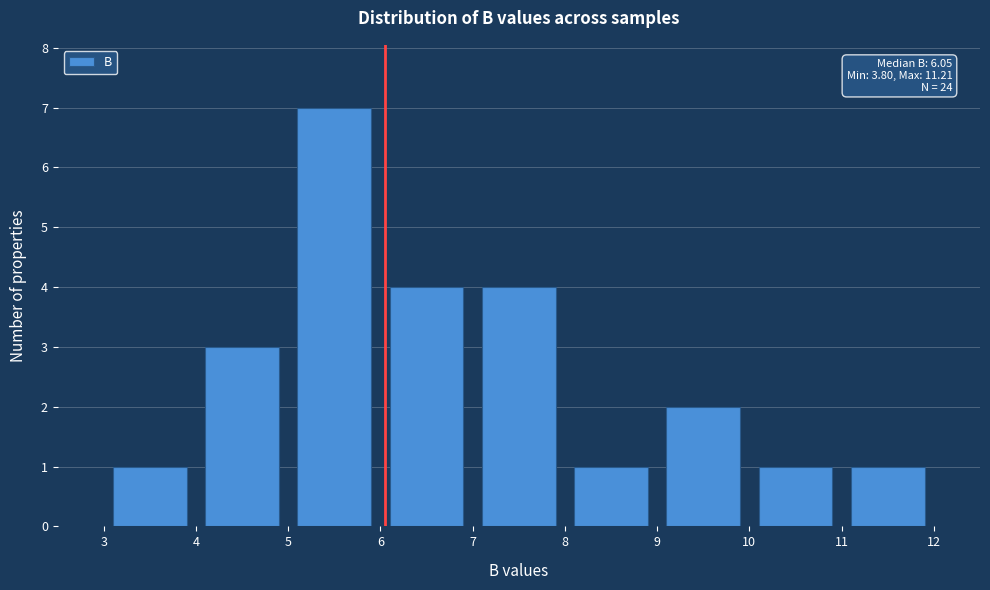

Over which range of the x-axis is the bar tallest?

5 to 6